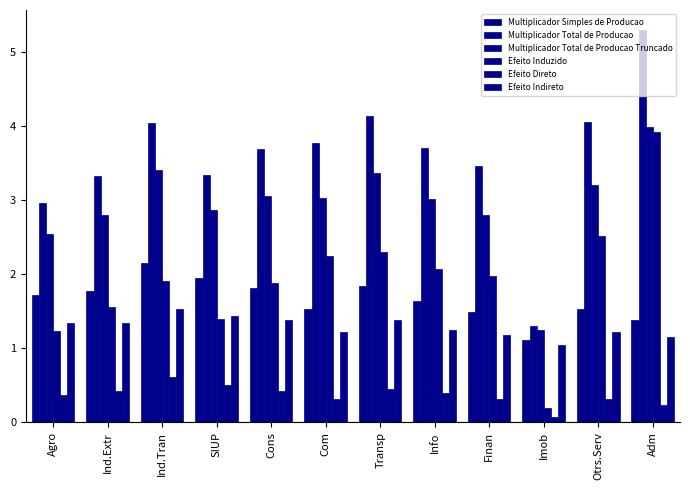

Which category has the highest value across all series?

Adm